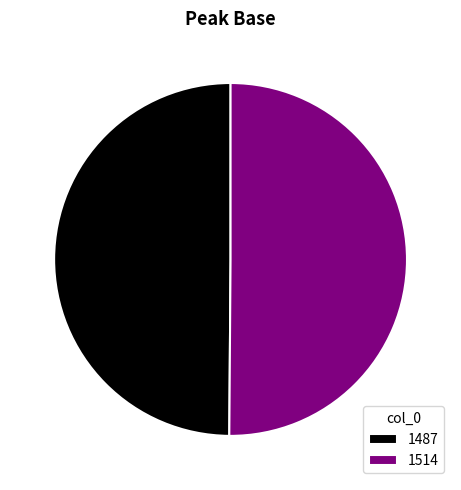

True or false: 1514 accounts for 50% of the total.

True